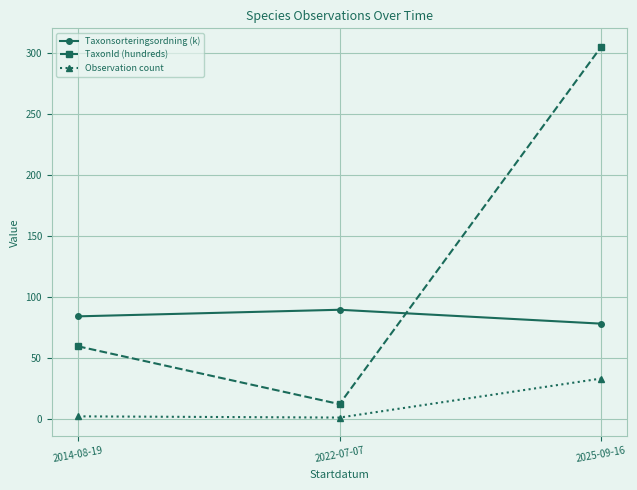

What is the greatest value displayed?

304.9